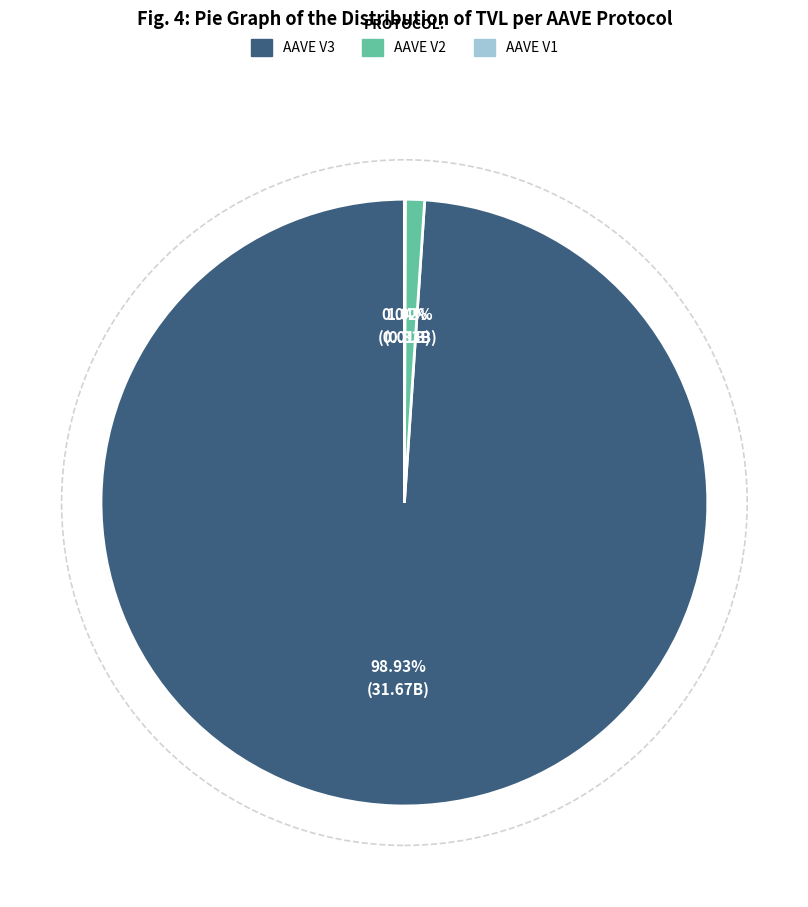

Which category has the biggest portion of the pie?

AAVE V3